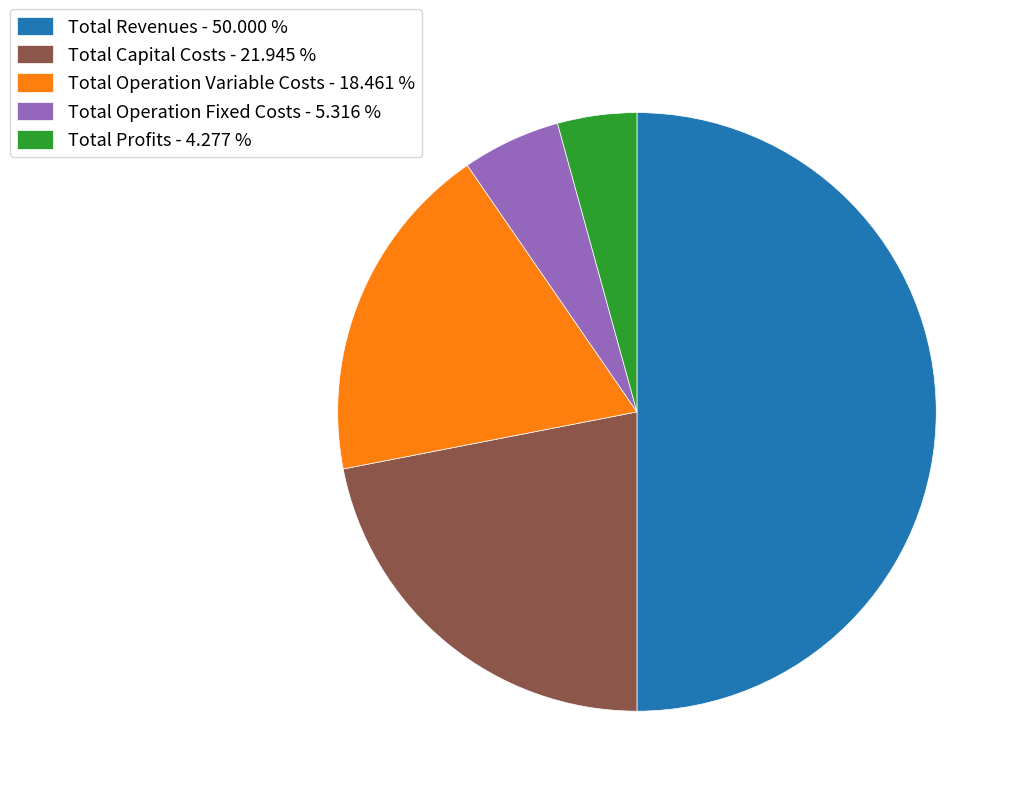

Combined, do Total Revenues - 50.000 % and Total Operation Variable Costs - 18.461 % account for over 50%?

Yes